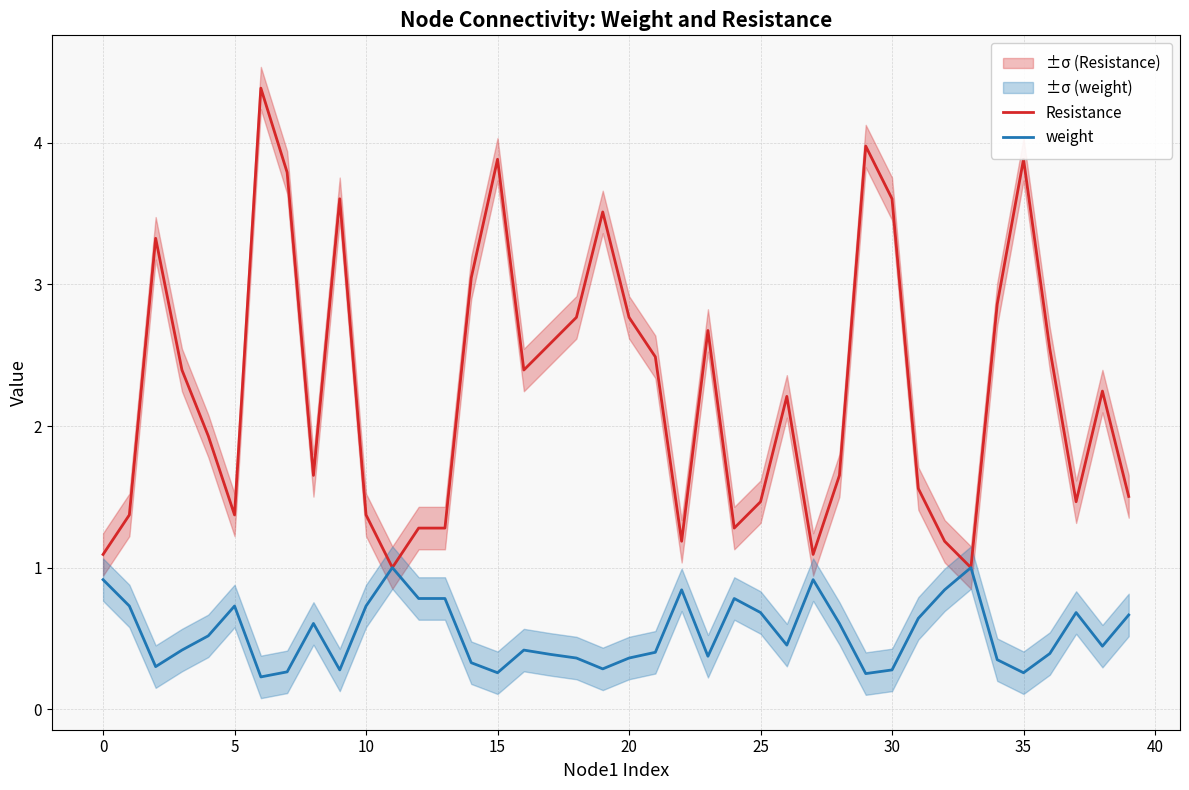

Does the chart have visible grid lines?

Yes